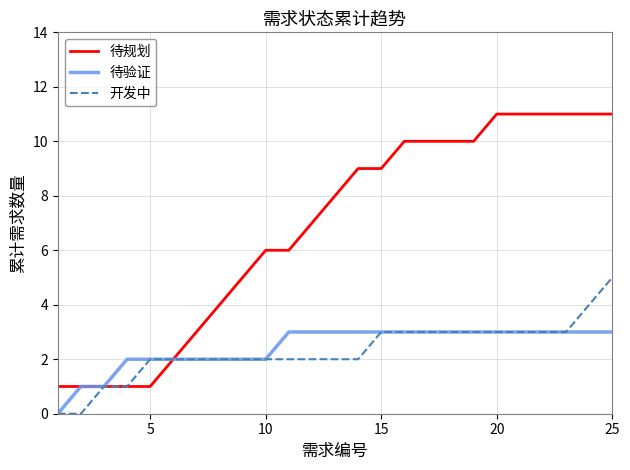

Which series has the largest range (max minus min)?

待规划